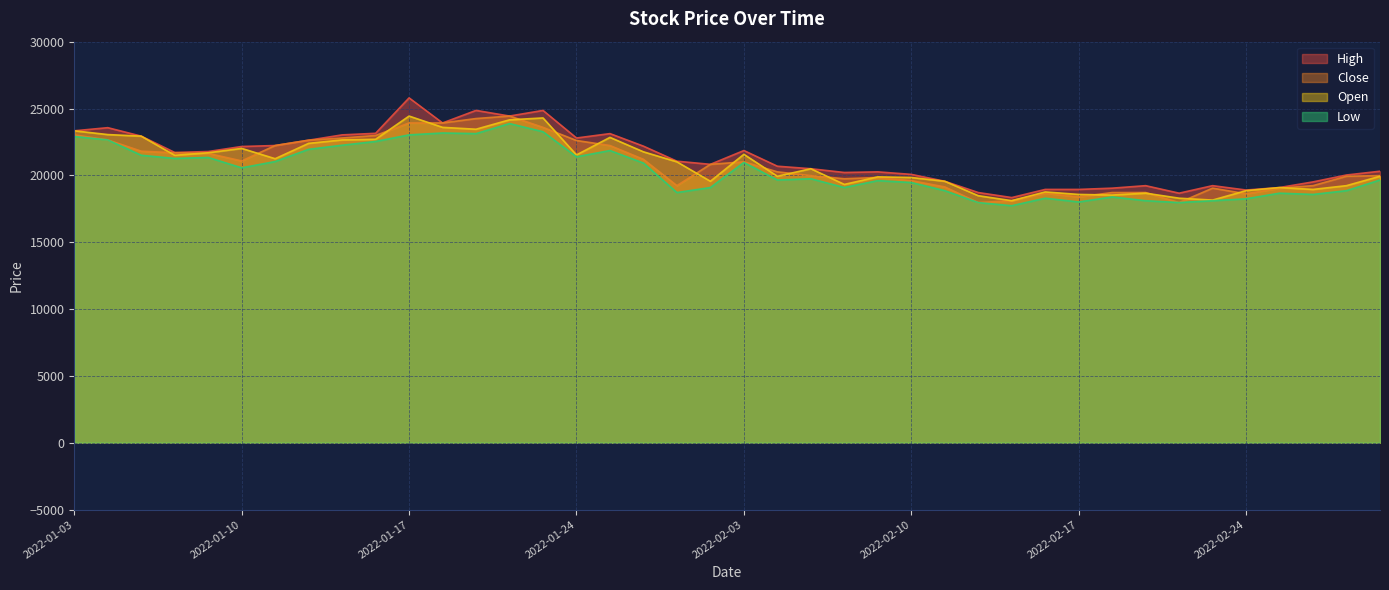

The value of Low at 2022-01-20 is 23872. True or false?

True